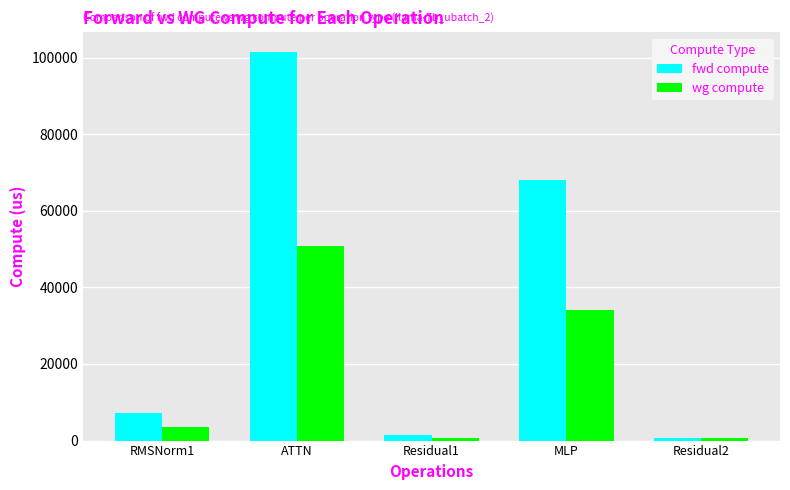

At which category is the sum across all series the highest?

ATTN